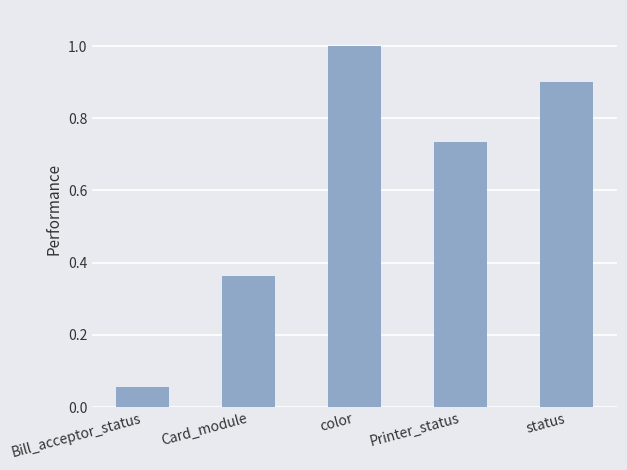

List the labels in order of value, smallest first.

Bill_acceptor_status, Card_module, Printer_status, status, color